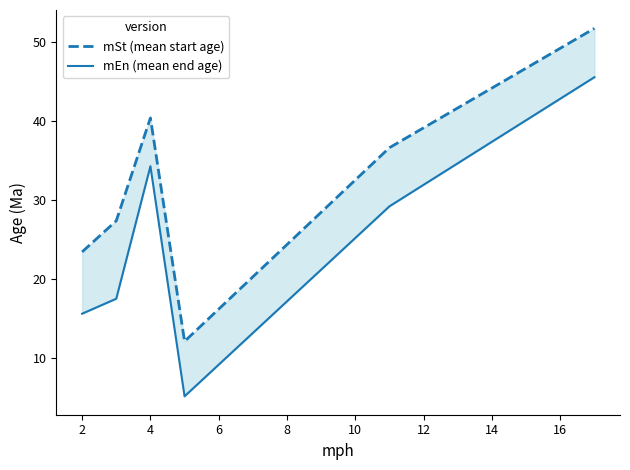

What is the difference between the second highest and minimum values in the mSt (mean start age) series?

28.2